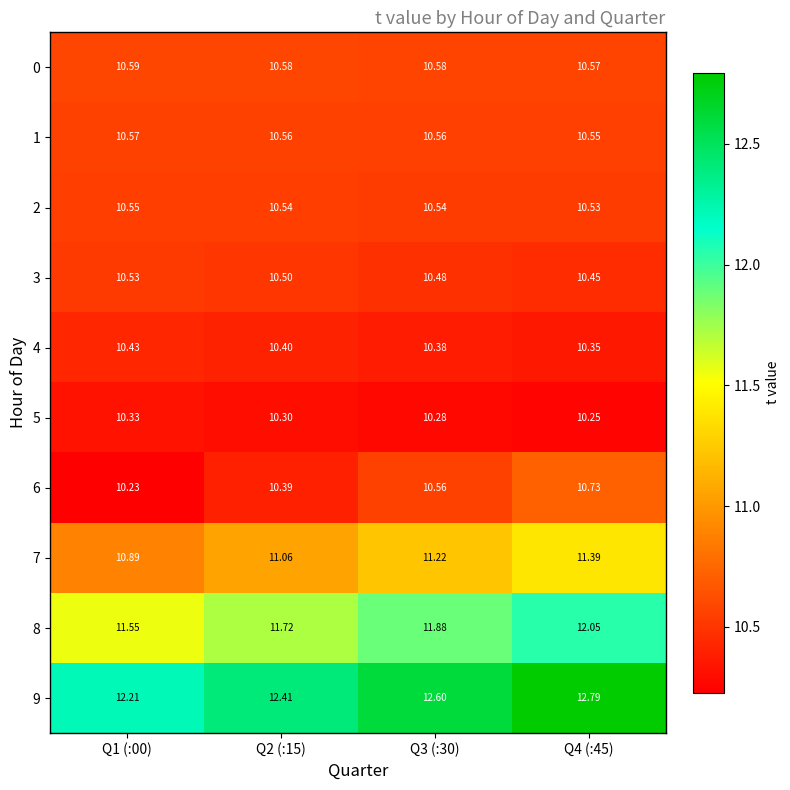

At Q3 (:30), list the series in order from largest to smallest.

9, 8, 7, 0, 6, 1, 2, 3, 4, 5